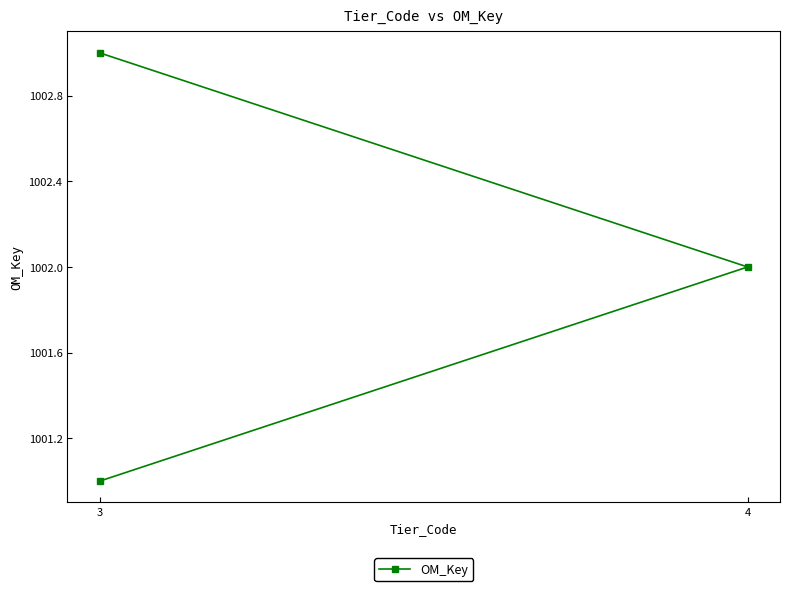

What is the difference between the maximum and minimum values?

2